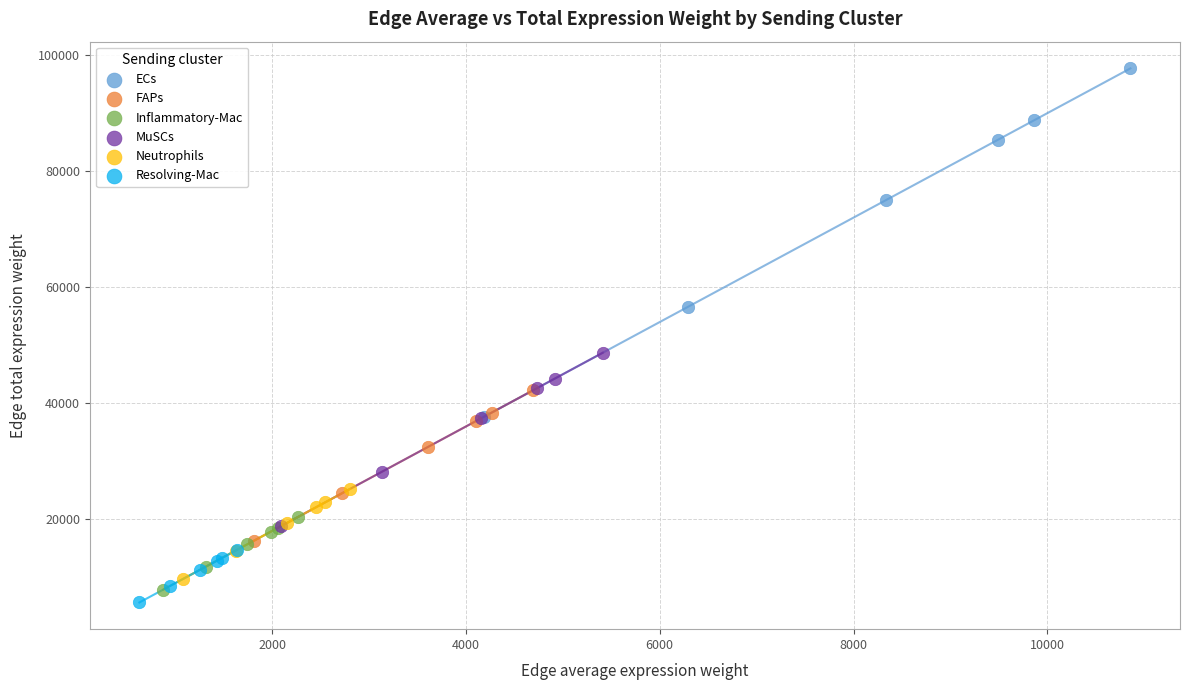

What are all the series names shown in the legend?

ECs, FAPs, Inflammatory-Mac, MuSCs, Neutrophils, Resolving-Mac